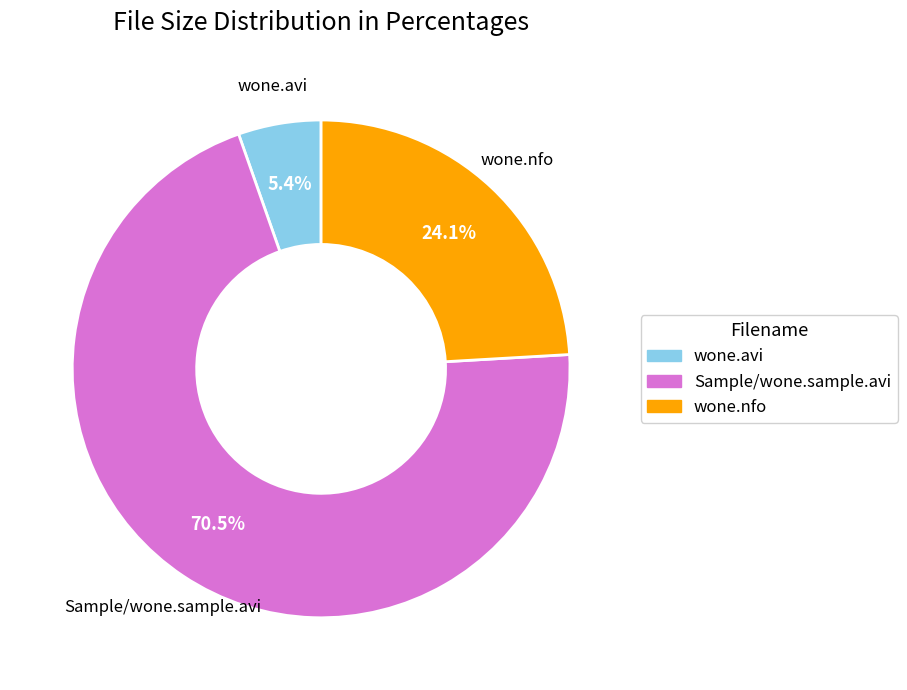

Count the number of slices in the pie.

3